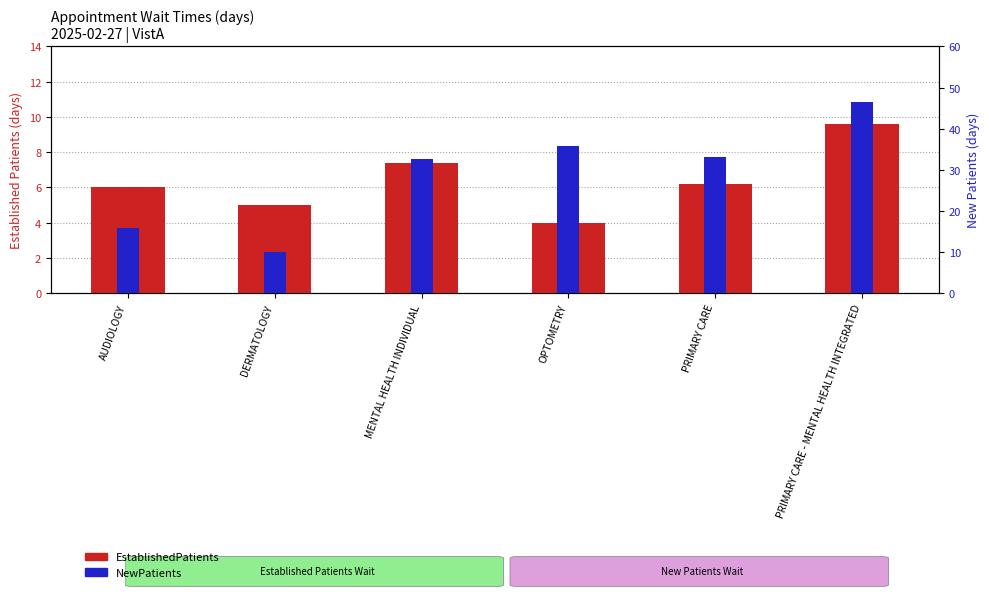

At which label does EstablishedPatients reach its peak?

PRIMARY CARE - MENTAL HEALTH INTEGRATED